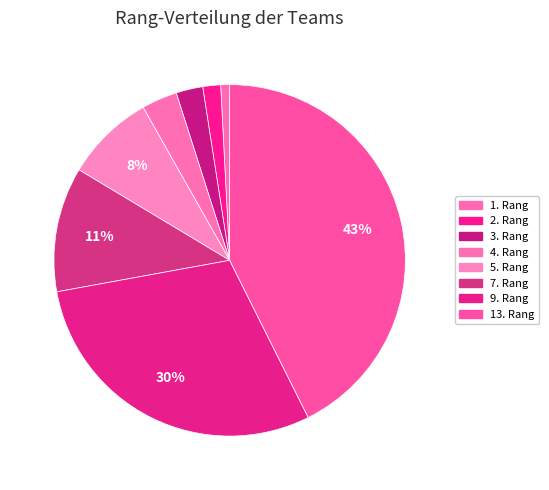

Which slice is the largest?

13. Rang